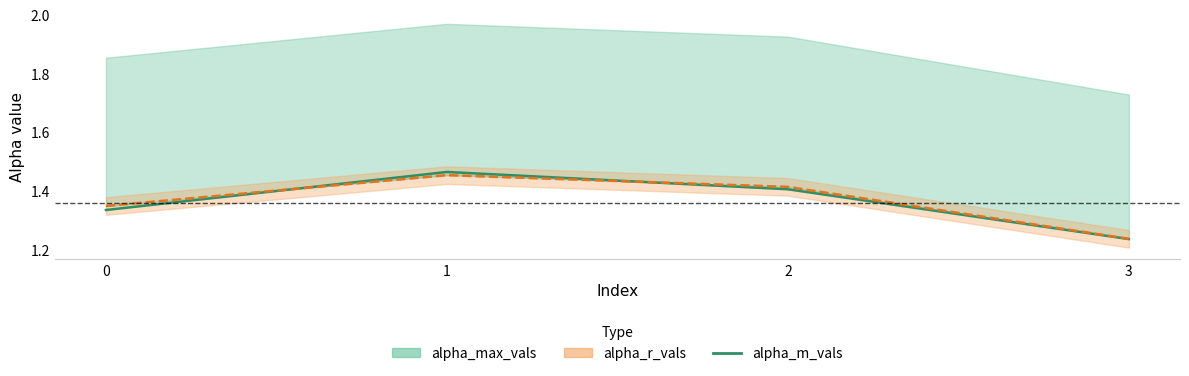

What is the change in value from 0 to 2?

+0.1